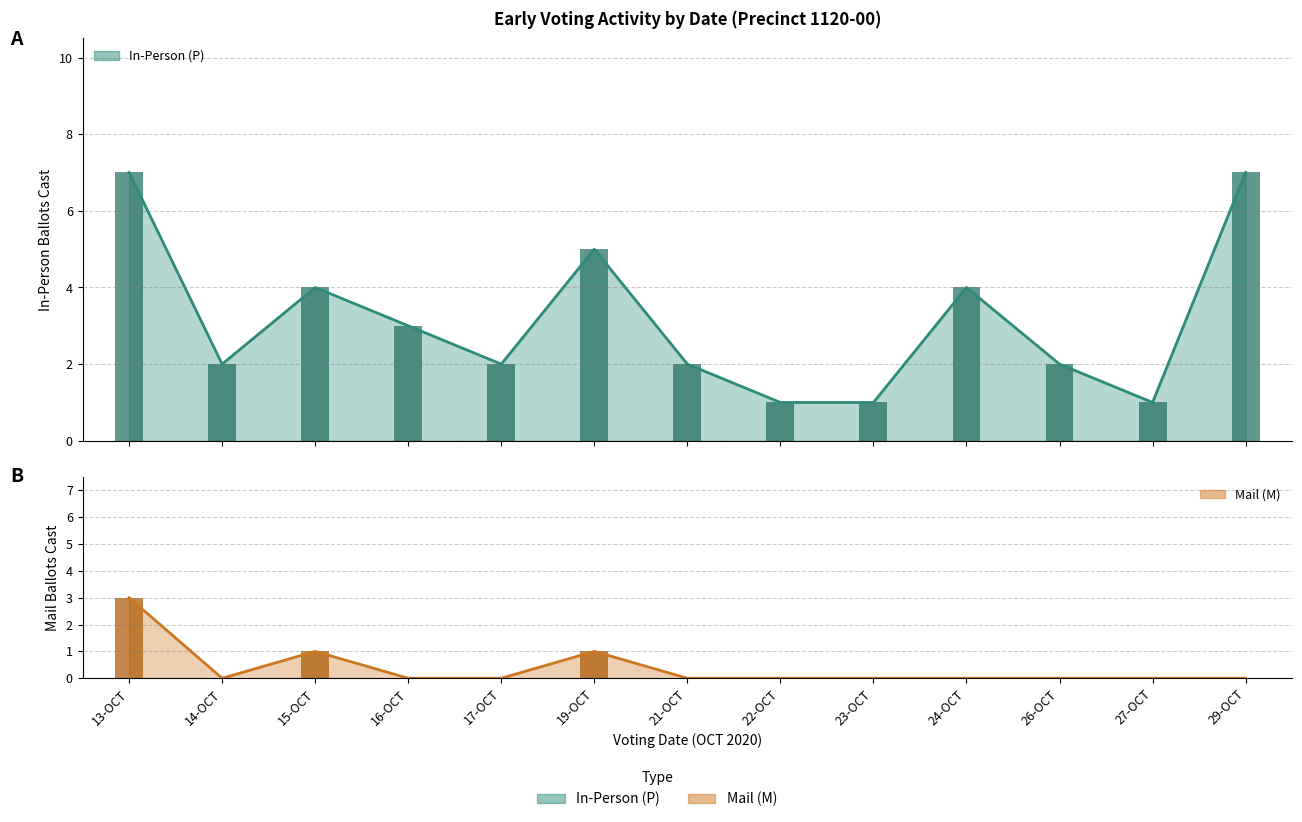

What is the highest value of the Mail (M) series?

3